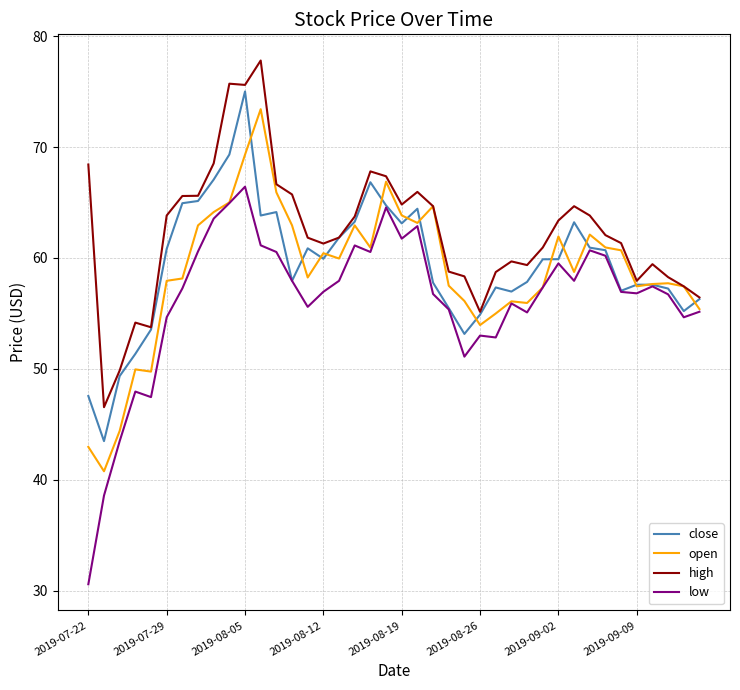

What is the greatest value displayed?

77.8